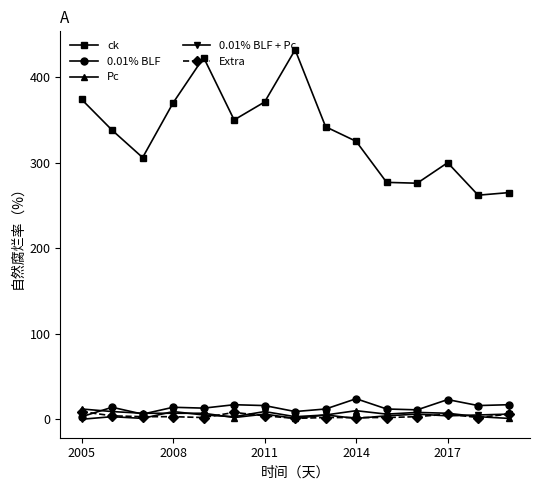

Which series has the largest total across all categories?

ck